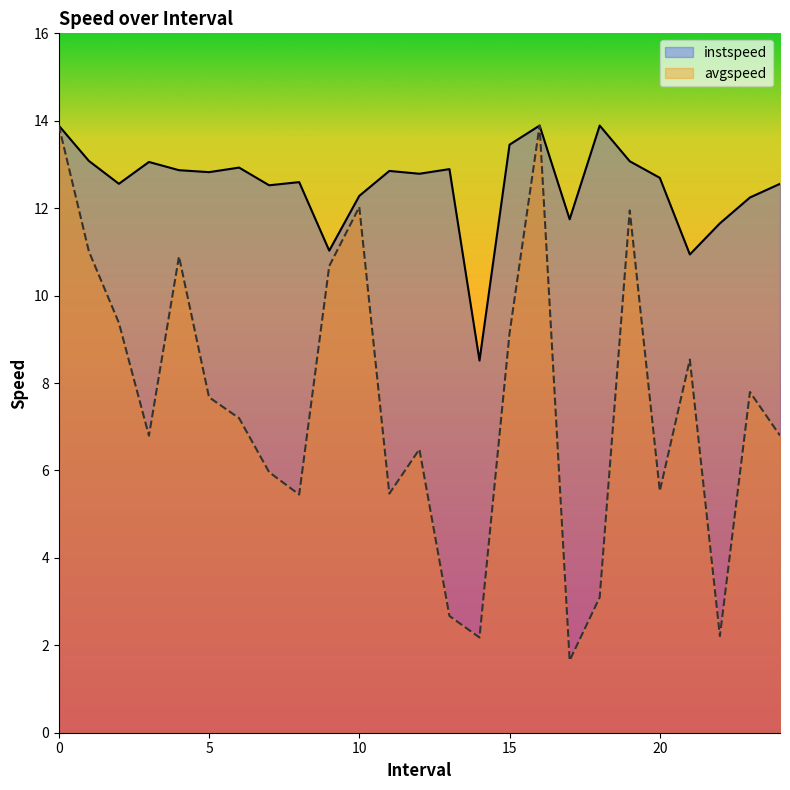

What is the value of the avgspeed point at the 12th from the left?

5.5